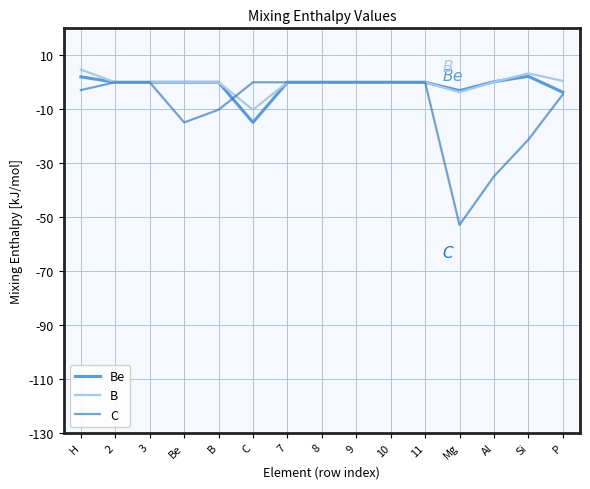

The value of C at 7 is 20.8. True or false?

False